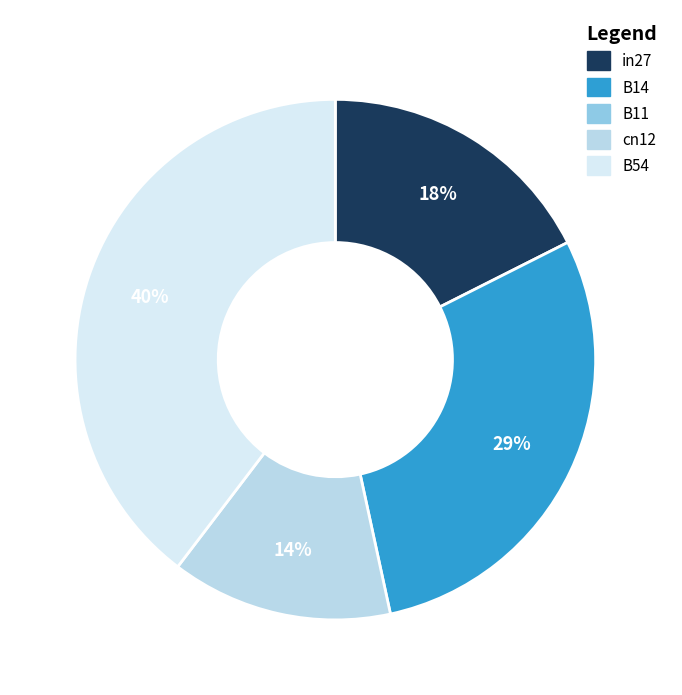

To the nearest percent, what is the average slice percentage?

25%